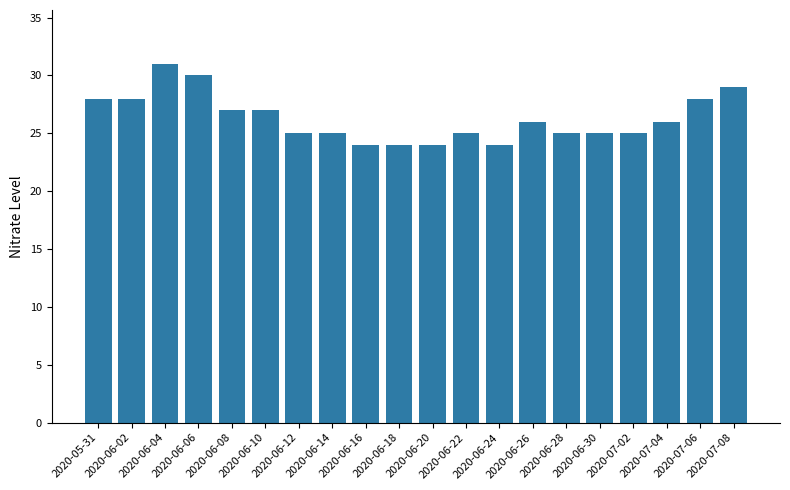

Approximately how many times larger is the value at 2020-06-12 compared to 2020-06-06?

0.8